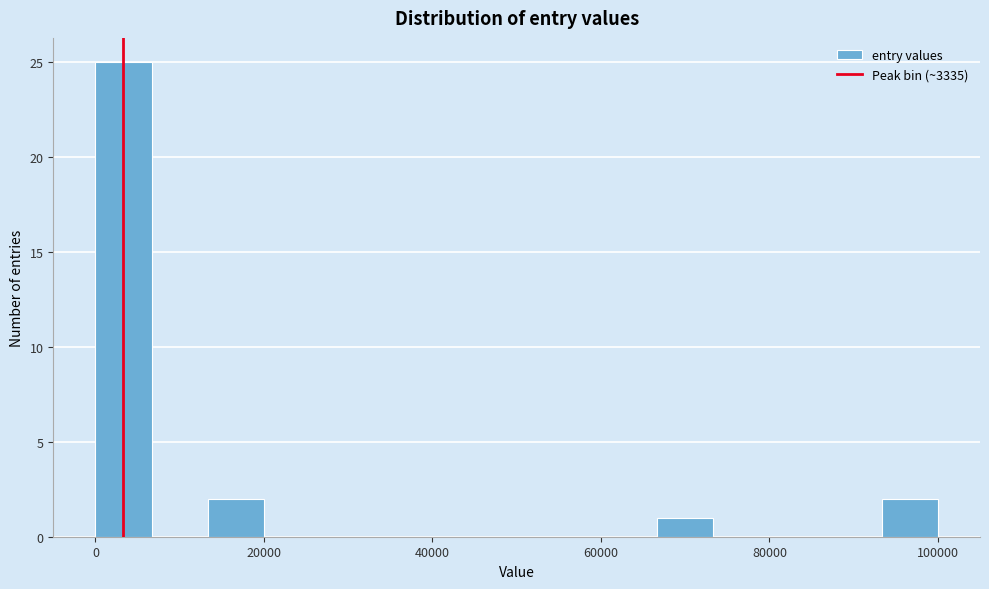

Read against the x-axis, roughly where is the centre of the tallest bar?

4000